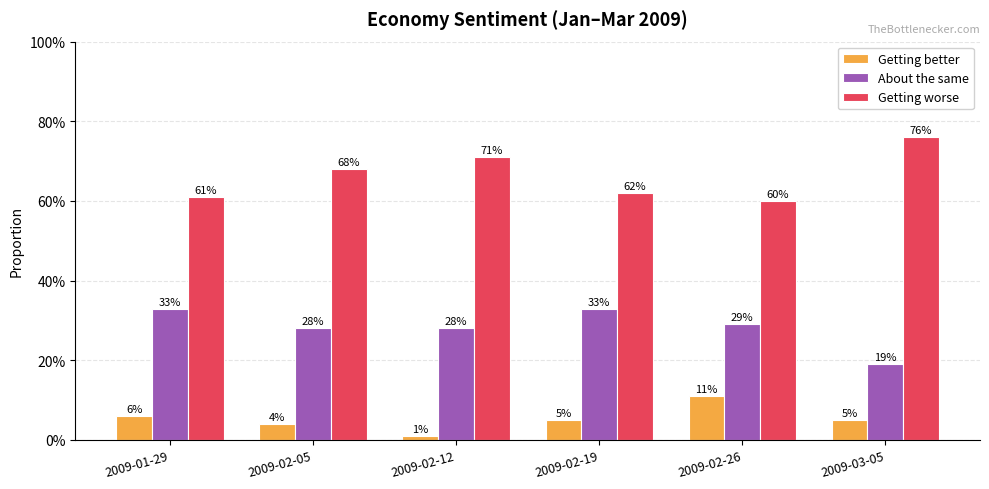

Are the bars grouped side by side (vs. stacked)?

Yes